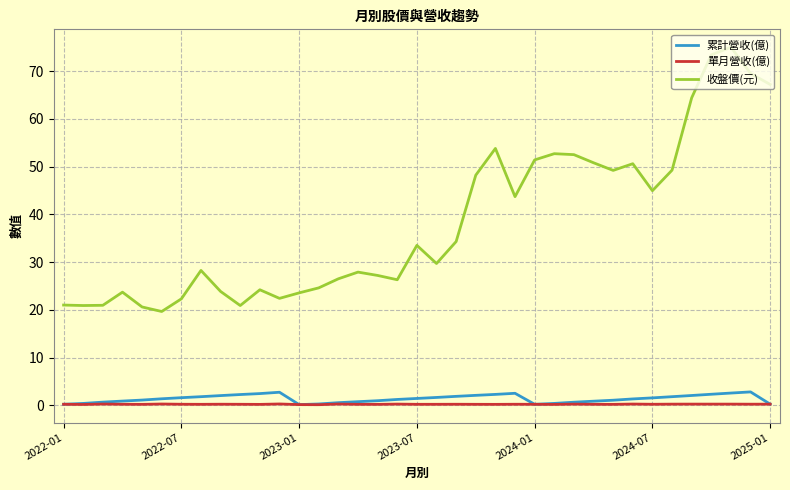

Which series has the largest total across all categories?

收盤價(元)